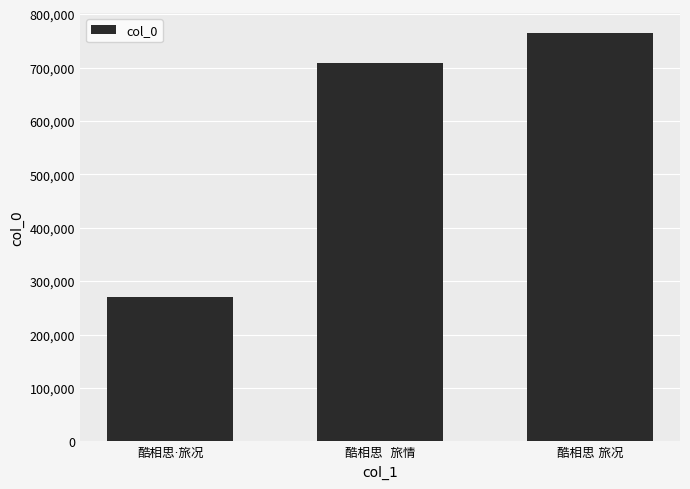

How many bars are there in total?

3